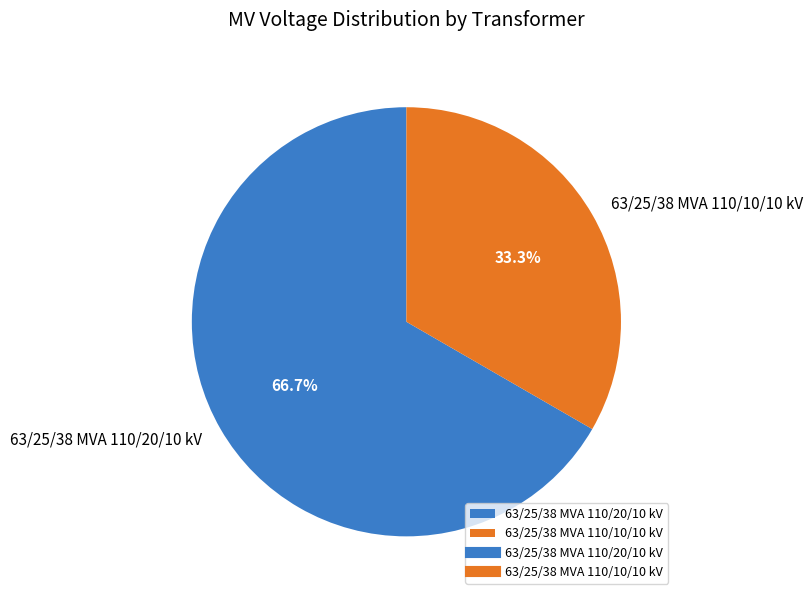

Is it true that 63/25/38 MVA 110/10/10 kV is 33% of the pie?

True